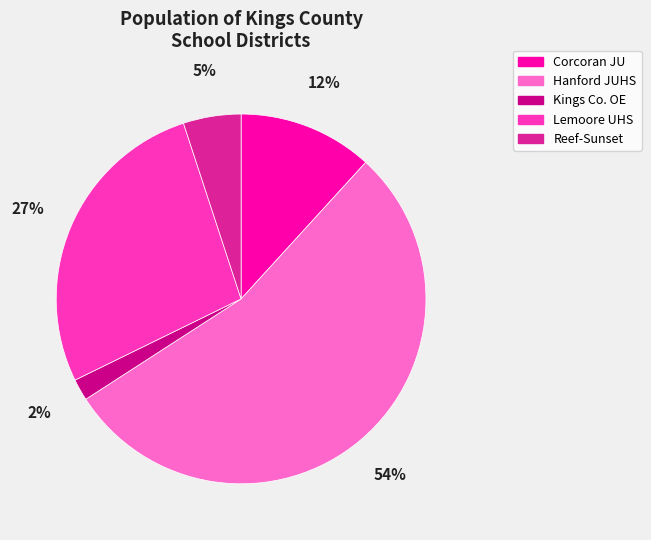

Is the sum of Reef-Sunset and Lemoore UHS greater than half?

No